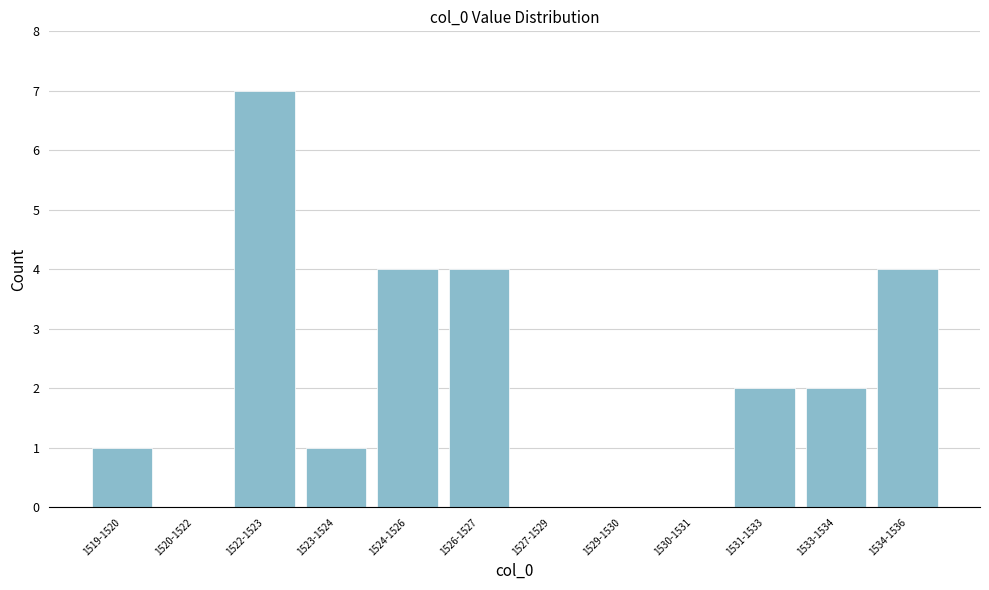

Reading left to right, transcribe all the data shown in this chart.

1519-1520=1	1520-1522=0	1522-1523=7	1523-1524=1	1524-1526=4	1526-1527=4	1527-1529=0	1529-1530=0	1530-1531=0	1531-1533=2	1533-1534=2	1534-1536=4